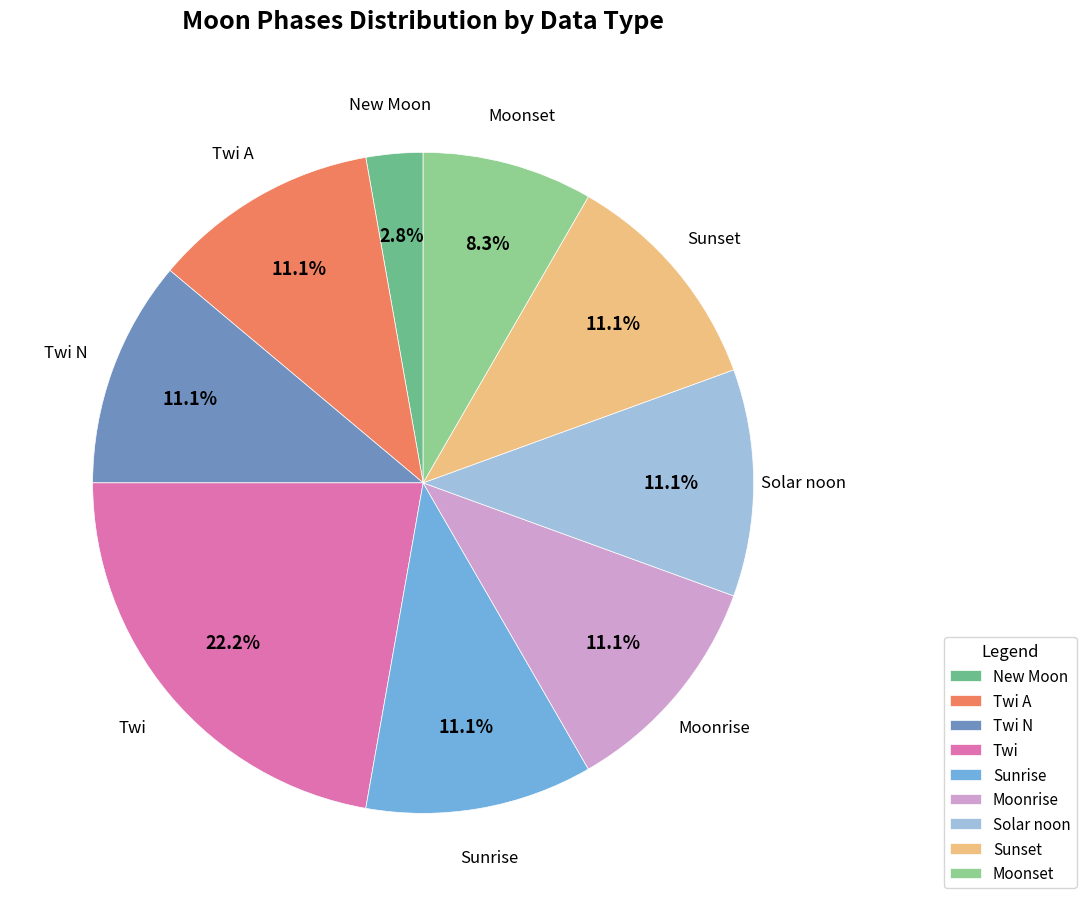

Which category has the biggest portion of the pie?

Twi